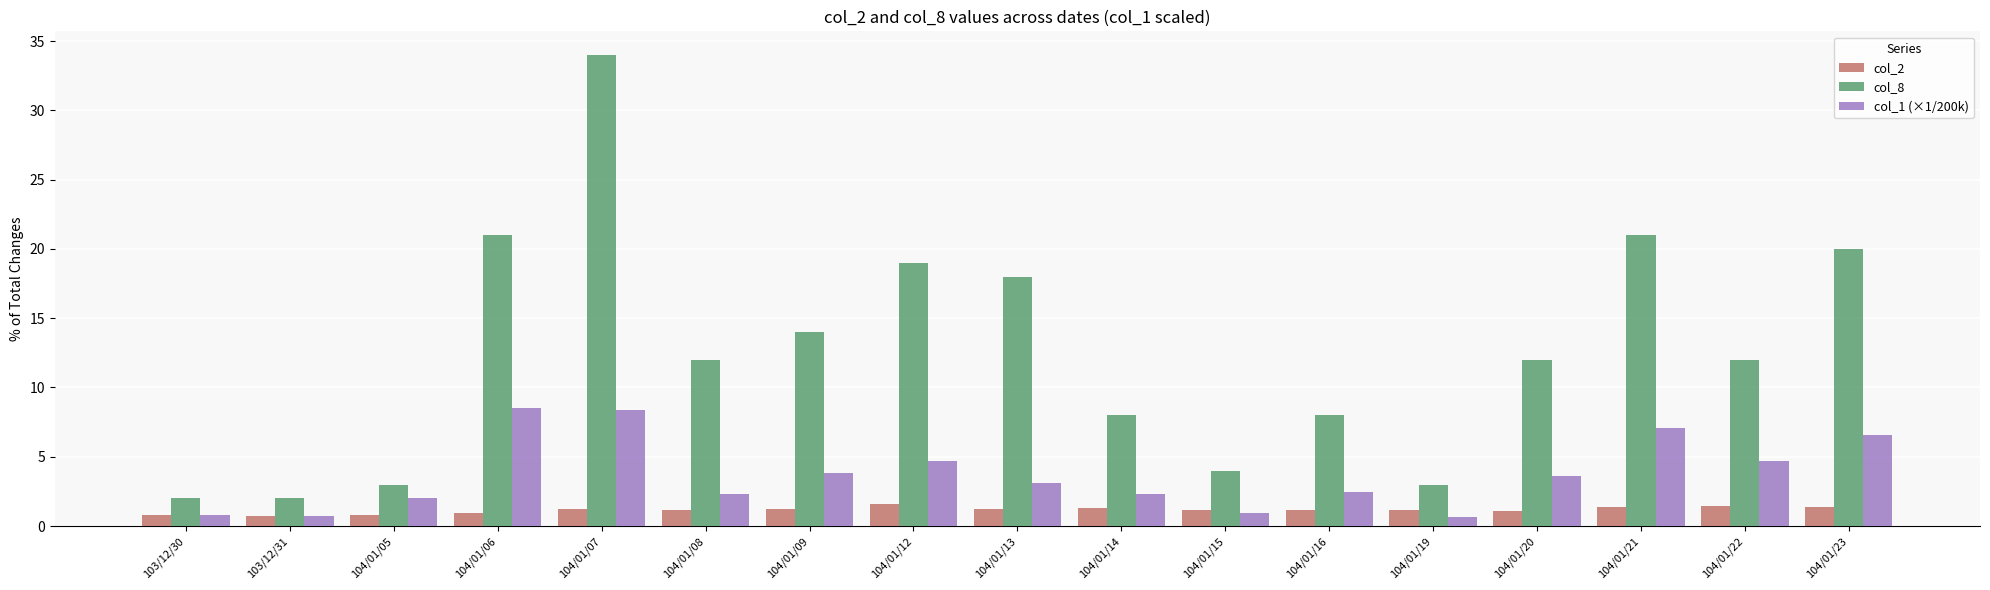

What is the spread (max minus min) of values at 104/01/23?

18.6